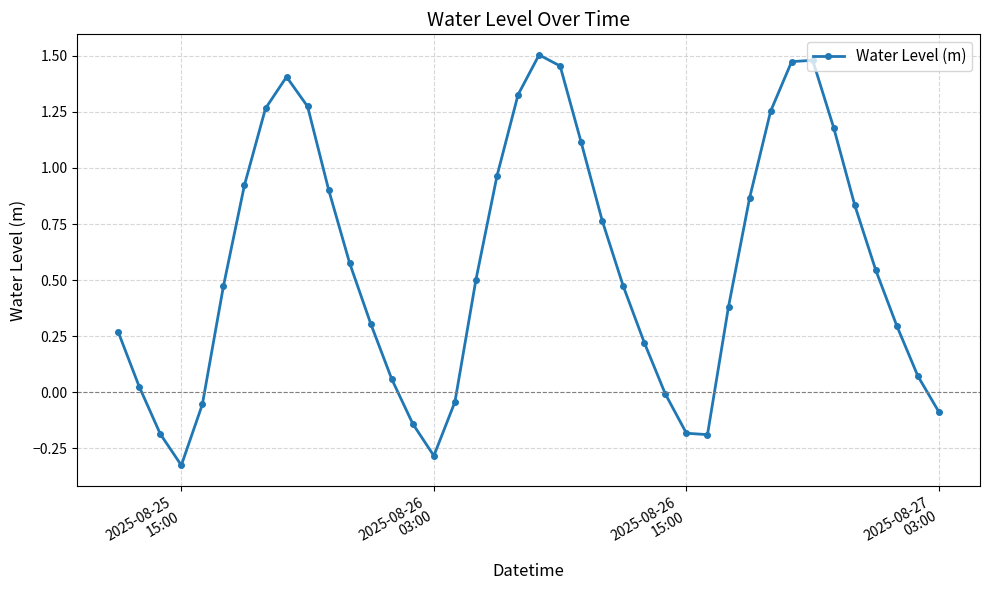

How many categories are shown in the chart?

40